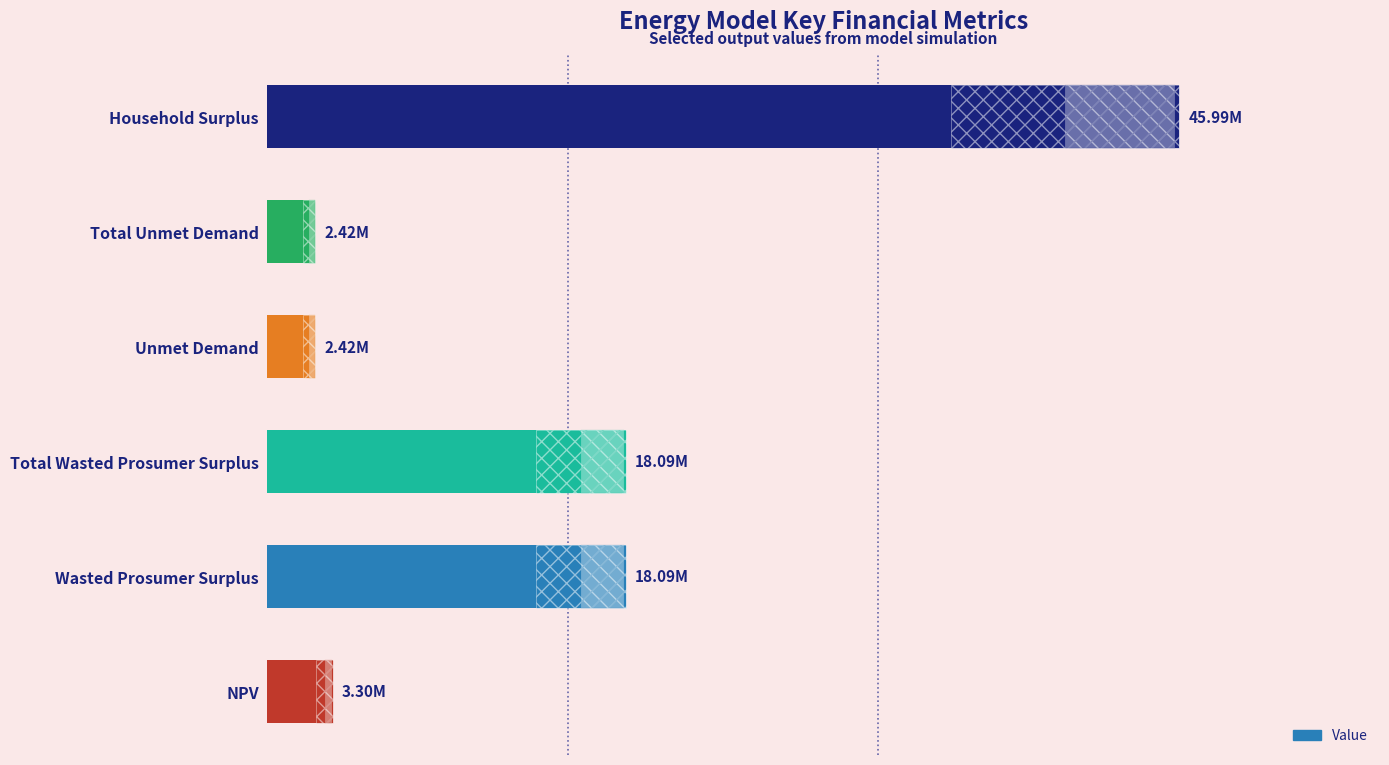

Count the number of values greater than 18093321.

3